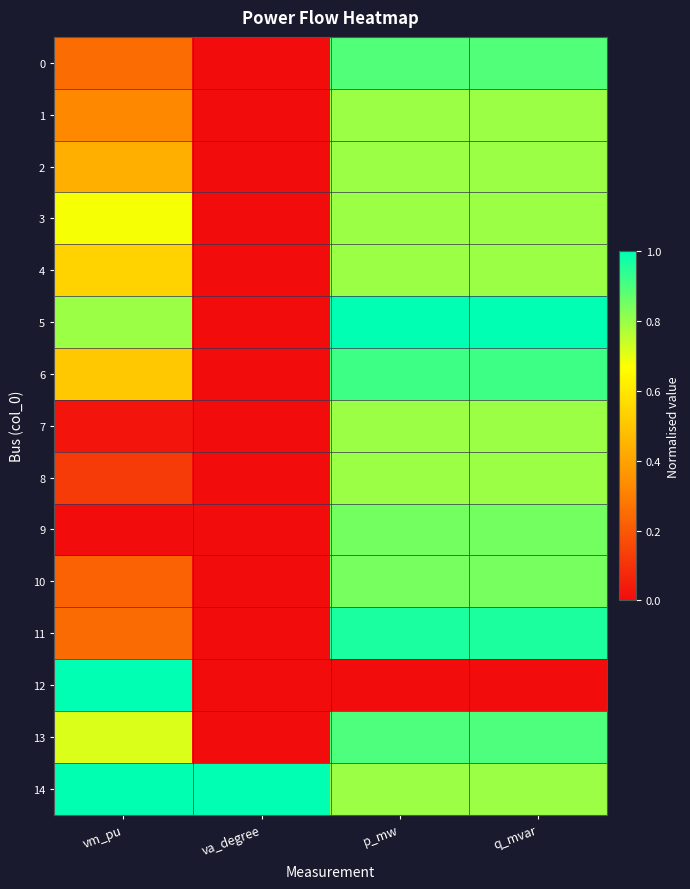

How many distinct data groups are displayed?

15